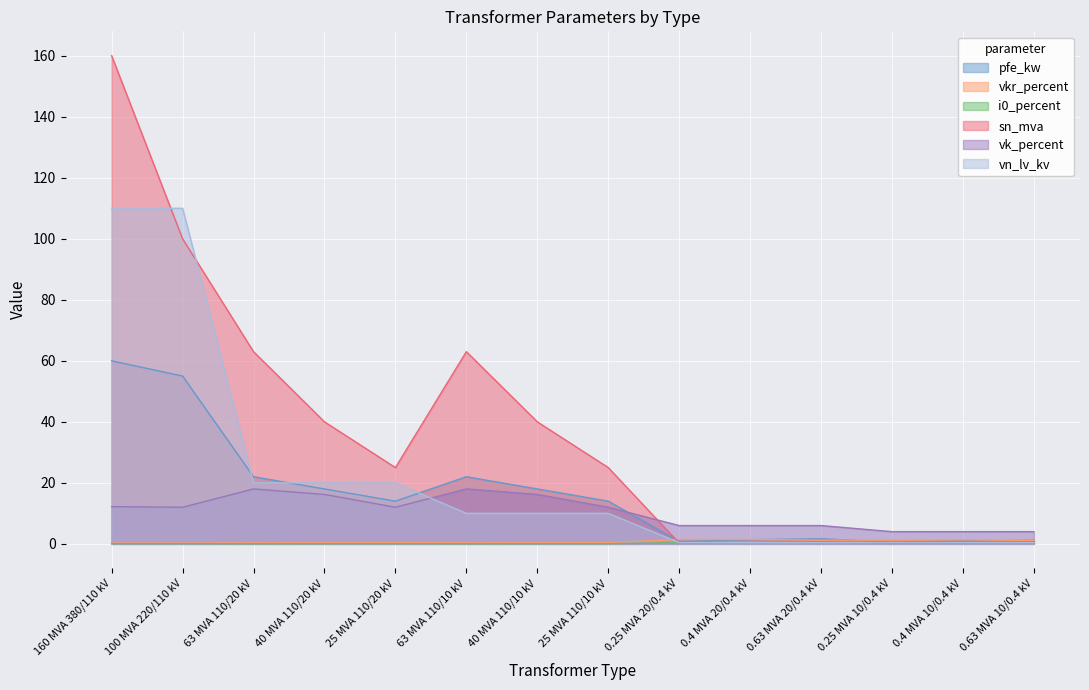

What is the difference between the maximum and second lowest values in the vk_percent series?

14.0